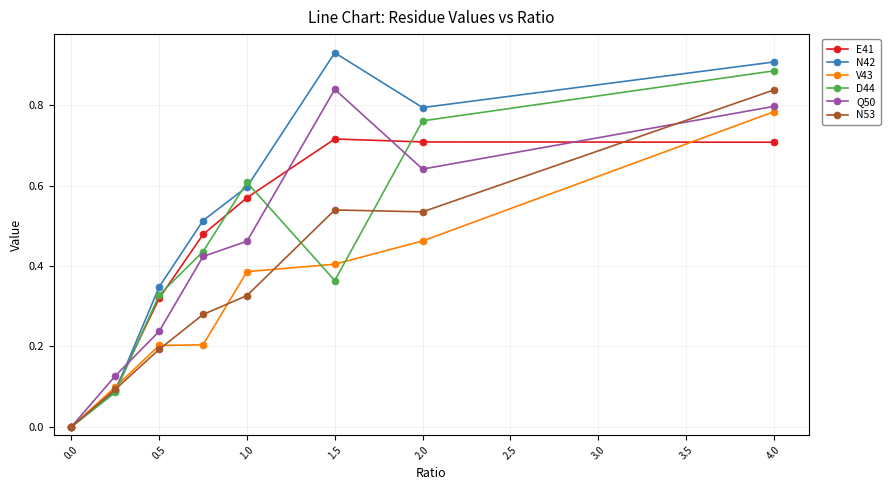

Which series has the largest total across all categories?

N42